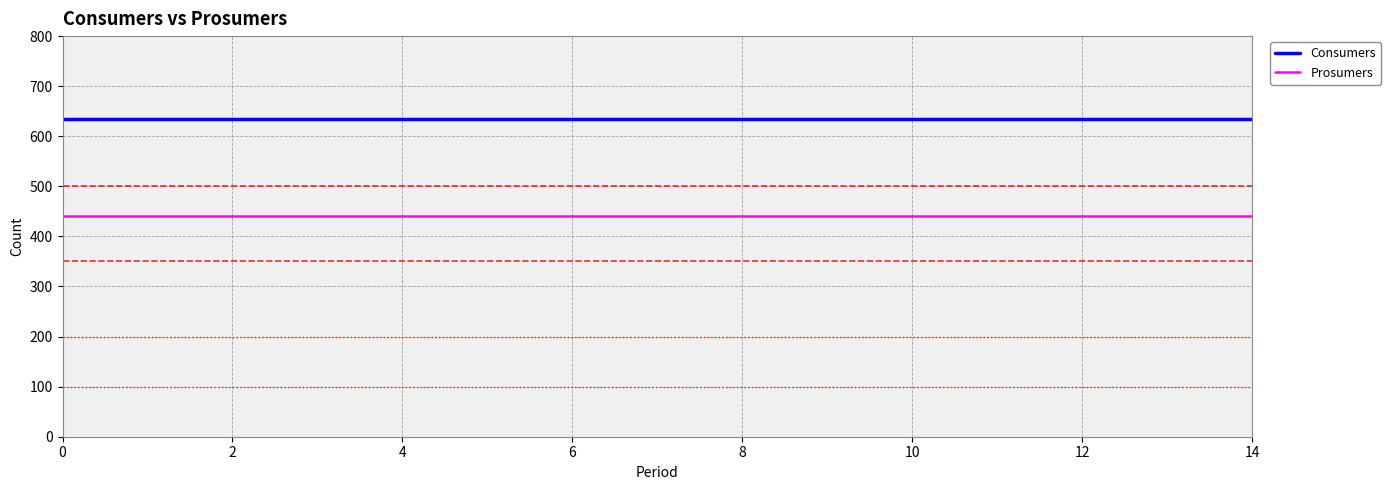

True or false: Consumers and Prosumers cross at least once.

False